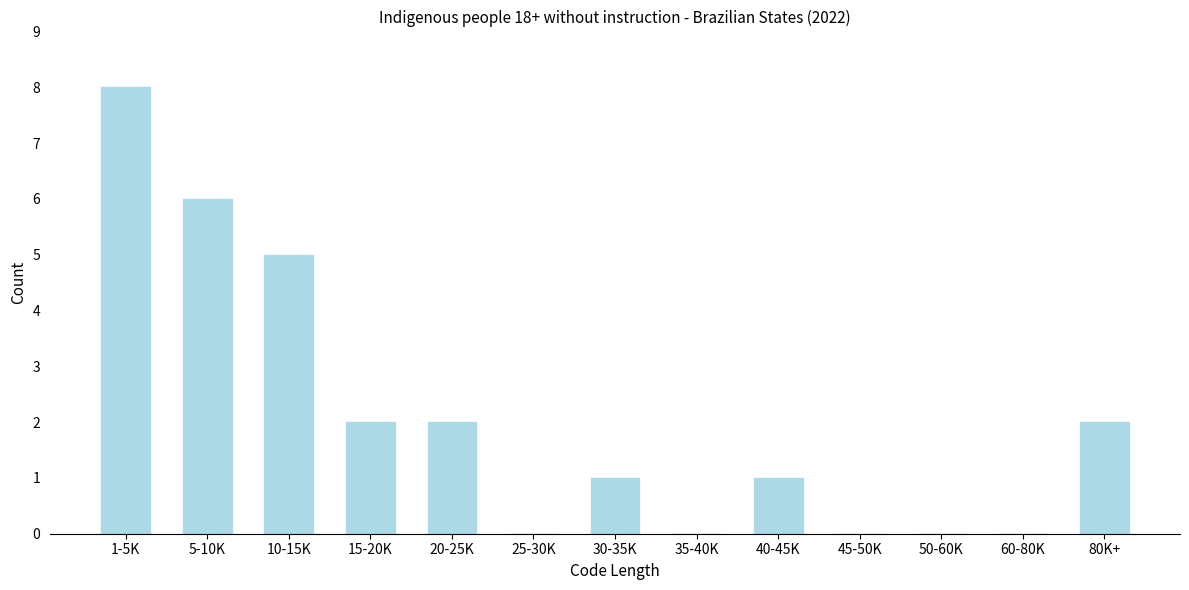

Reading right to left, transcribe all the data shown in this chart.

80K+=2	60-80K=0	50-60K=0	45-50K=0	40-45K=1	35-40K=0	30-35K=1	25-30K=0	20-25K=2	15-20K=2	10-15K=5	5-10K=6	1-5K=8